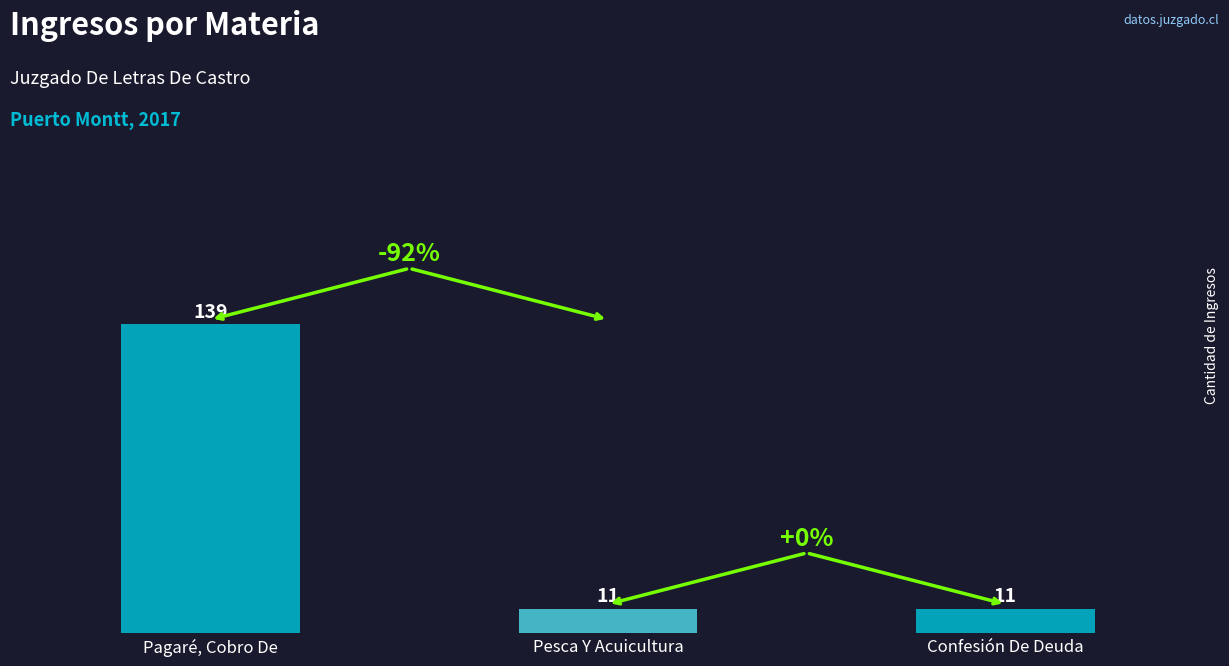

Reading right to left, transcribe all the data shown in this chart.

Confesión De Deuda=11	Pesca Y Acuicultura=11	Pagaré, Cobro De=139